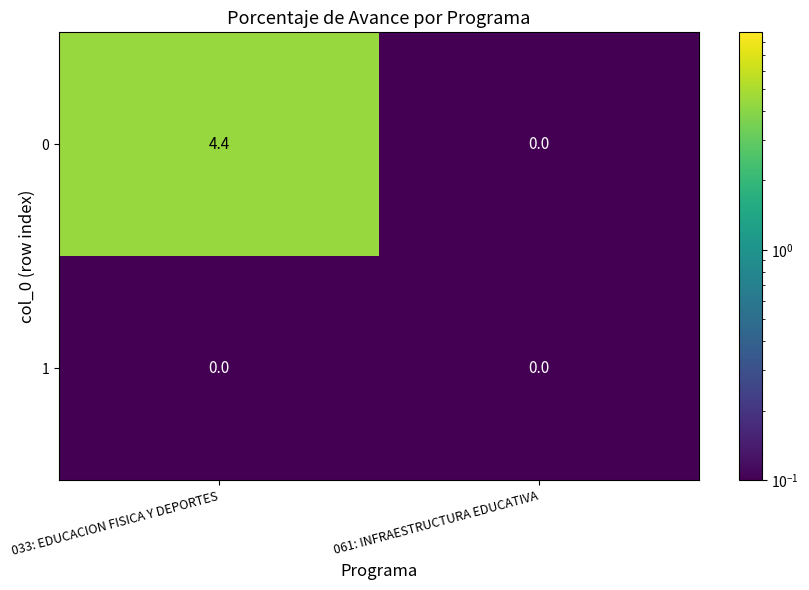

Between 033: EDUCACION FISICA Y DEPORTES and 061: INFRAESTRUCTURA EDUCATIVA, which series saw the biggest shift?

0